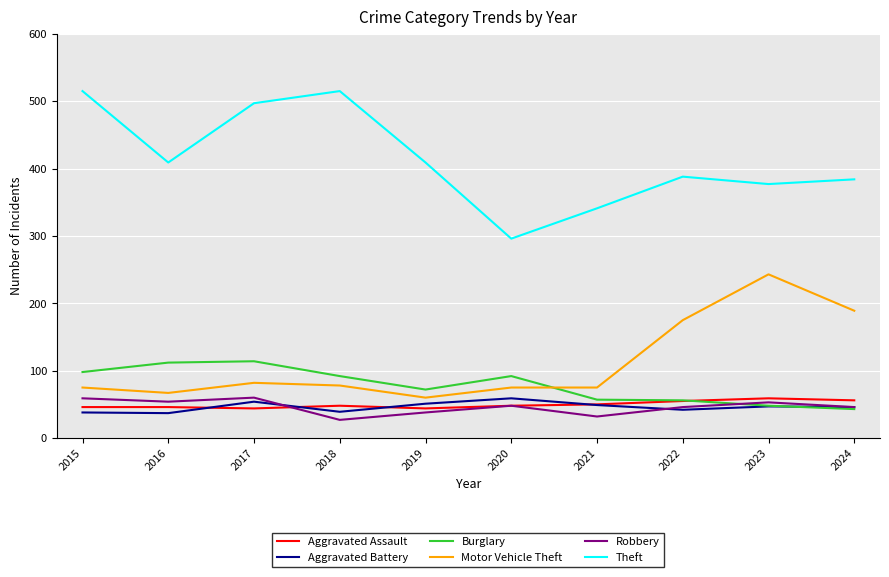

True or false: Burglary and Theft cross at least once.

False